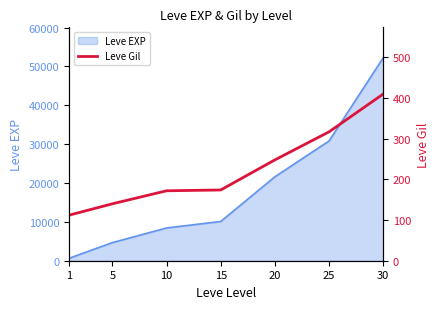

The value at 10 is 172. True or false?

True